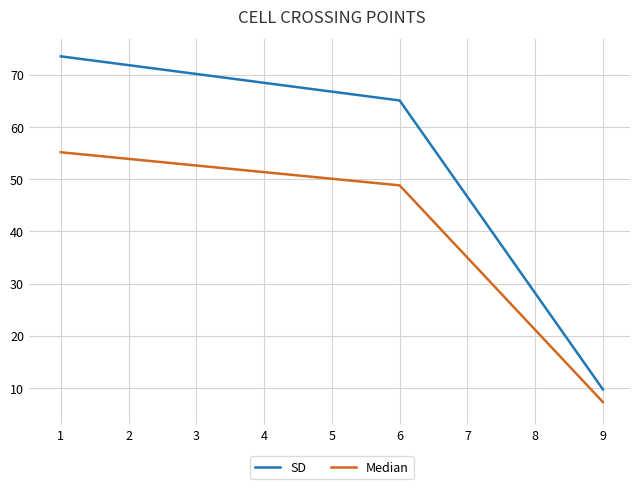

What is the sum of the SD values at 1 and 6?

138.6